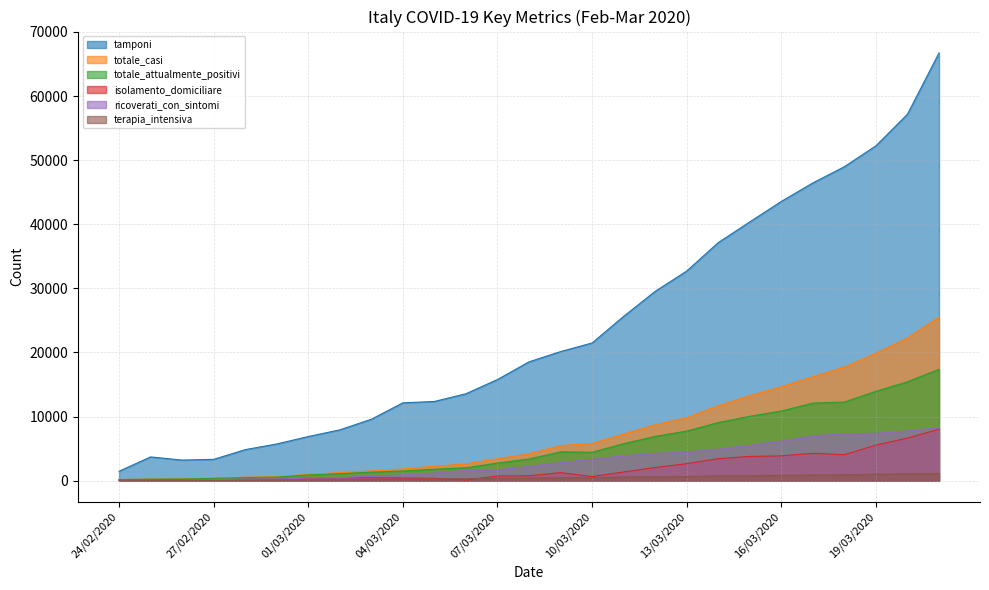

What is the label of the 9th point from the right?

13/03/2020